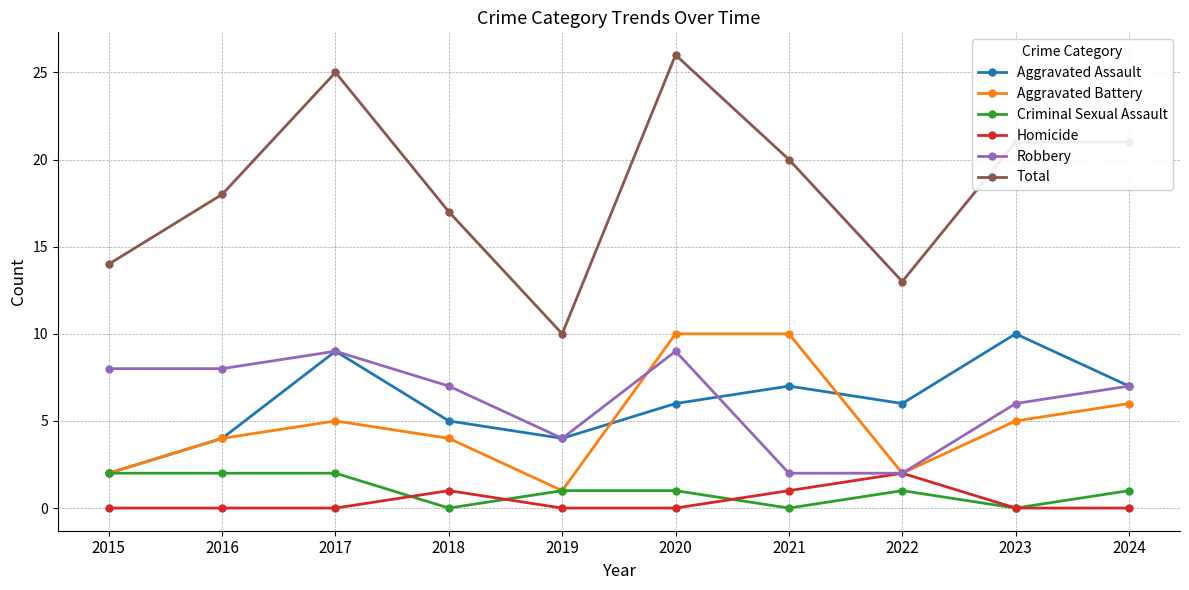

What is the value of the Aggravated Battery point at the 1st from the left?

2